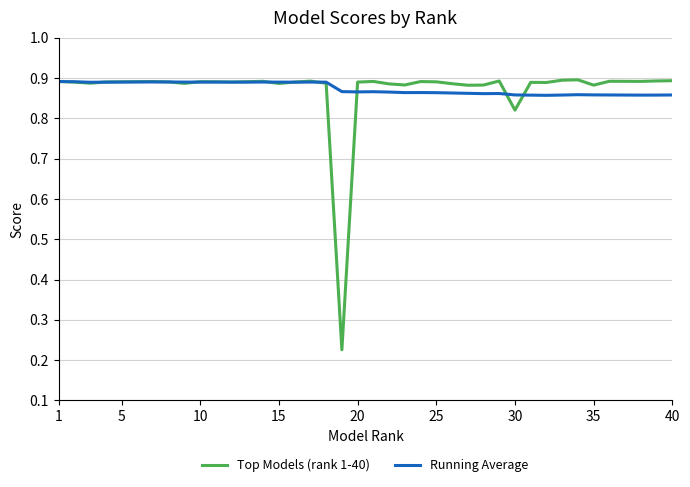

Which series has the widest spread of values?

Top Models (rank 1-40)